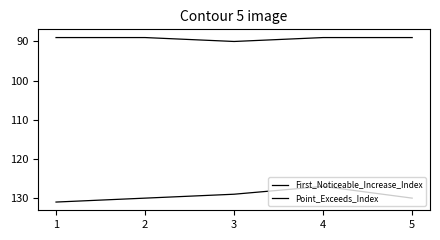

Which series has the largest range (max minus min)?

Point_Exceeds_Index